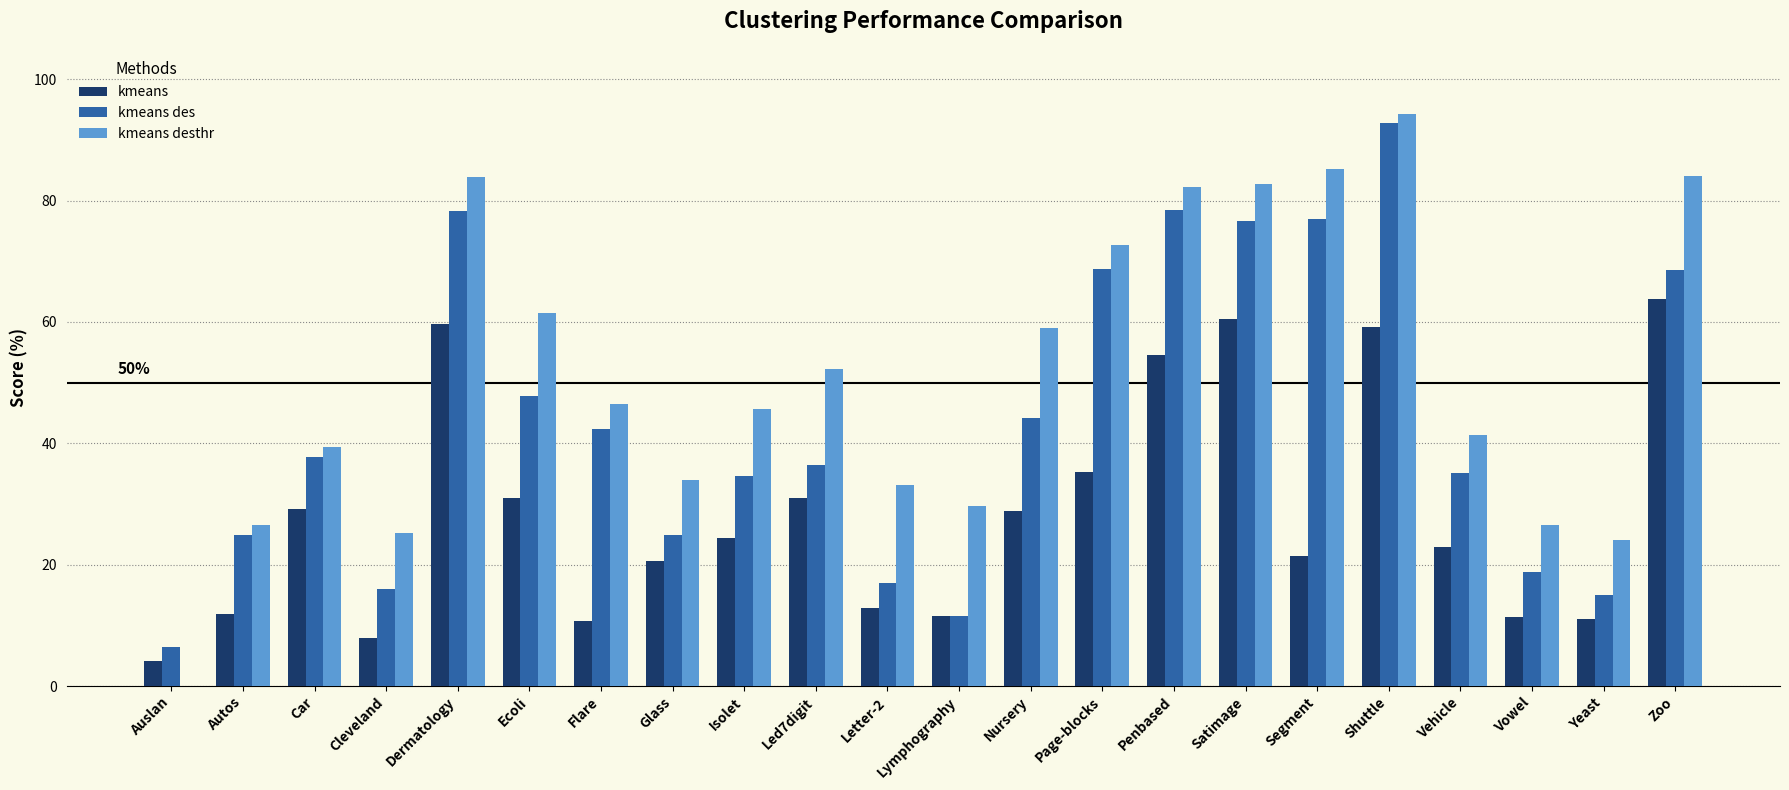

What is the total value across all series at Page-blocks?

176.6